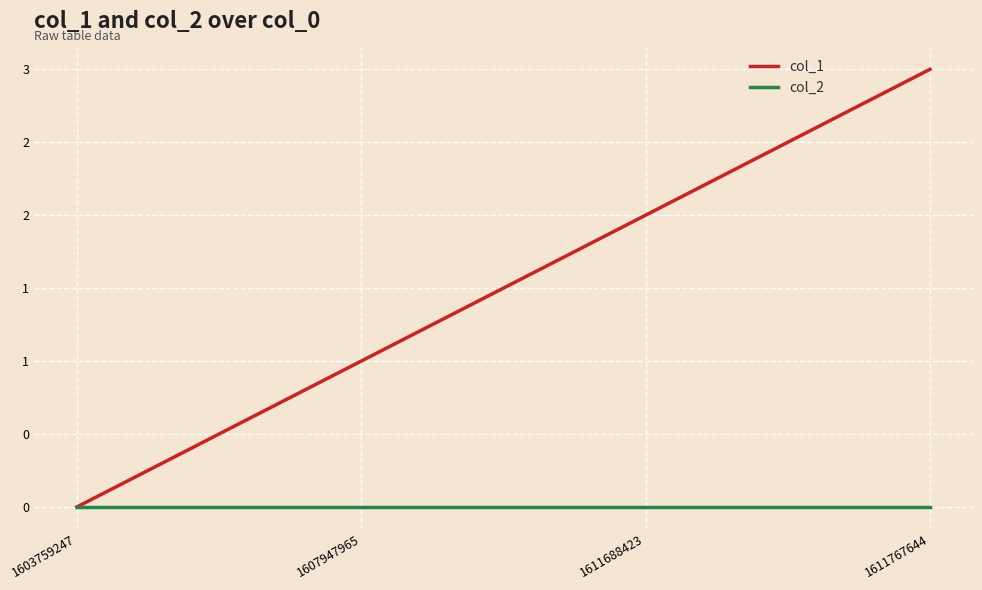

What are all the series names shown in the legend?

col_1, col_2